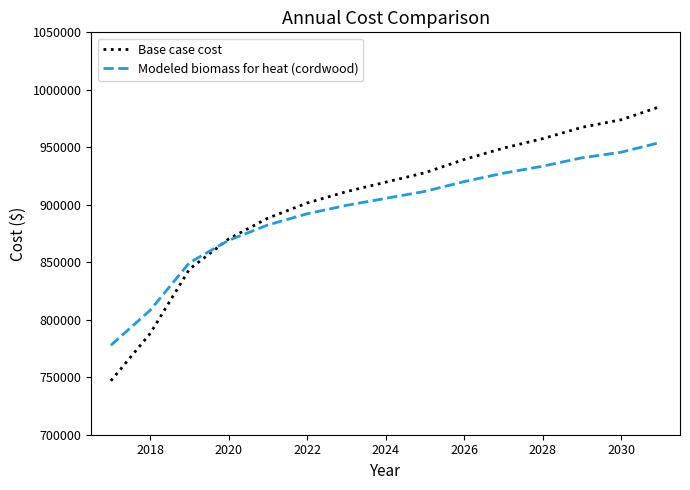

Which series has the widest spread of values?

Base case cost